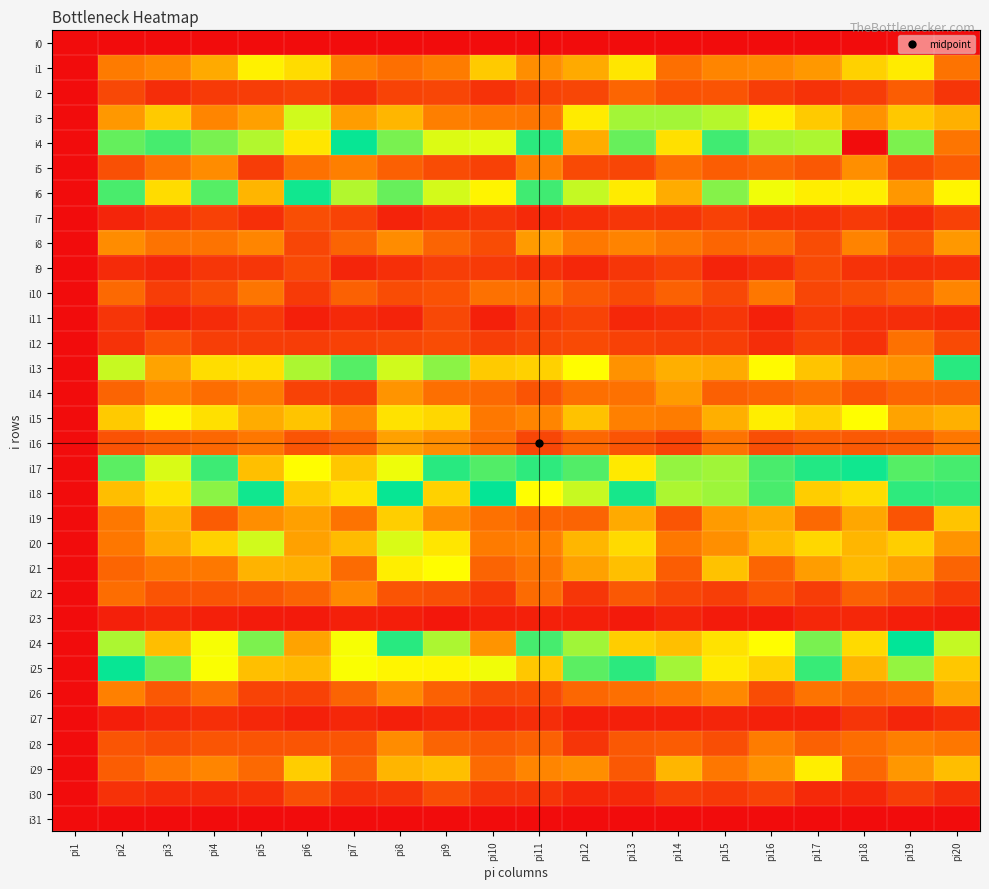

Reading left to right, list all the values displayed in this chart.

i0: pi1=0	pi2=0	pi3=0	pi4=0	pi5=0	pi6=0	pi7=0	pi8=0	pi9=0	pi10=0	pi11=0	pi12=0	pi13=0	pi14=0	pi15=0	pi16=0	pi17=0	pi18=0	pi19=0	pi20=0
i1: pi1=0	pi2=57	pi3=63	pi4=79	pi5=112	pi6=102	pi7=59	pi8=51	pi9=58	pi10=94	pi11=66	pi12=79	pi13=107	pi14=51	pi15=62	pi16=64	pi17=71	pi18=97	pi19=109	pi20=53
i2: pi1=0	pi2=31	pi3=17	pi4=24	pi5=25	pi6=29	pi7=17	pi8=29	pi9=30	pi10=20	pi11=29	pi12=30	pi13=46	pi14=36	pi15=37	pi16=25	pi17=20	pi18=25	pi19=42	pi20=21
i3: pi1=0	pi2=71	pi3=94	pi4=62	pi5=74	pi6=129	pi7=73	pi8=85	pi9=59	pi10=56	pi11=54	pi12=109	pi13=139	pi14=139	pi15=135	pi16=110	pi17=94	pi18=68	pi19=93	pi20=82
i4: pi1=0	pi2=200	pi3=193	pi4=149	pi5=136	pi6=247	pi7=175	pi8=205	pi9=126	pi10=125	pi11=187	pi12=274	pi13=153	pi14=104	pi15=162	pi16=139	pi17=217	pi18=354	pi19=206	pi20=300
i5: pi1=0	pi2=35	pi3=53	pi4=65	pi5=25	pi6=52	pi7=59	pi8=43	pi9=33	pi10=27	pi11=59	pi12=32	pi13=30	pi14=51	pi15=42	pi16=45	pi17=39	pi18=67	pi19=32	pi20=41
i6: pi1=0	pi2=194	pi3=252	pi4=157	pi5=84	pi6=181	pi7=136	pi8=153	pi9=128	pi10=113	pi11=162	pi12=132	pi13=109	pi14=80	pi15=208	pi16=121	pi17=244	pi18=110	pi19=70	pi20=114
i7: pi1=0	pi2=13	pi3=20	pi4=27	pi5=18	pi6=34	pi7=29	pi8=12	pi9=18	pi10=21	pi11=15	pi12=18	pi13=22	pi14=21	pi15=27	pi16=19	pi17=19	pi18=24	pi19=16	pi20=27
i8: pi1=0	pi2=65	pi3=53	pi4=53	pi5=62	pi6=30	pi7=45	pi8=65	pi9=45	pi10=33	pi11=72	pi12=56	pi13=61	pi14=54	pi15=46	pi16=49	pi17=33	pi18=61	pi19=37	pi20=71
i9: pi1=0	pi2=16	pi3=13	pi4=22	pi5=22	pi6=32	pi7=13	pi8=18	pi9=26	pi10=24	pi11=19	pi12=14	pi13=22	pi14=27	pi15=12	pi16=17	pi17=32	pi18=20	pi19=17	pi20=18
i10: pi1=0	pi2=48	pi3=25	pi4=34	pi5=54	pi6=24	pi7=44	pi8=33	pi9=36	pi10=52	pi11=52	pi12=39	pi13=32	pi14=44	pi15=31	pi16=55	pi17=30	pi18=34	pi19=42	pi20=62
i11: pi1=0	pi2=21	pi3=10	pi4=16	pi5=23	pi6=10	pi7=15	pi8=12	pi9=31	pi10=11	pi11=24	pi12=29	pi13=14	pi14=17	pi15=22	pi16=11	pi17=24	pi18=18	pi19=17	pi20=14
i12: pi1=0	pi2=20	pi3=36	pi4=26	pi5=25	pi6=25	pi7=27	pi8=30	pi9=33	pi10=26	pi11=30	pi12=32	pi13=27	pi14=26	pi15=26	pi16=17	pi17=28	pi18=19	pi19=52	pi20=32
i13: pi1=0	pi2=131	pi3=76	pi4=103	pi5=104	pi6=137	pi7=157	pi8=129	pi9=145	pi10=94	pi11=97	pi12=117	pi13=68	pi14=81	pi15=79	pi16=116	pi17=91	pi18=72	pi19=68	pi20=186
i14: pi1=0	pi2=45	pi3=60	pi4=50	pi5=57	pi6=28	pi7=26	pi8=69	pi9=51	pi10=48	pi11=37	pi12=51	pi13=52	pi14=72	pi15=43	pi16=46	pi17=52	pi18=38	pi19=46	pi20=45
i15: pi1=0	pi2=94	pi3=115	pi4=104	pi5=80	pi6=91	pi7=64	pi8=105	pi9=100	pi10=56	pi11=62	pi12=90	pi13=60	pi14=58	pi15=81	pi16=110	pi17=97	pi18=118	pi19=76	pi20=82
i16: pi1=0	pi2=36	pi3=44	pi4=47	pi5=55	pi6=37	pi7=46	pi8=75	pi9=66	pi10=51	pi11=30	pi12=47	pi13=37	pi14=29	pi15=53	pi16=34	pi17=42	pi18=40	pi19=42	pi20=55
i17: pi1=0	pi2=198	pi3=127	pi4=191	pi5=89	pi6=117	pi7=92	pi8=122	pi9=186	pi10=196	pi11=166	pi12=158	pi13=108	pi14=211	pi15=214	pi16=160	pi17=169	pi18=173	pi19=157	pi20=161
i18: pi1=0	pi2=88	pi3=105	pi4=145	pi5=181	pi6=94	pi7=105	pi8=175	pi9=97	pi10=176	pi11=236	pi12=131	pi13=172	pi14=137	pi15=141	pi16=160	pi17=95	pi18=102	pi19=166	pi20=165
i19: pi1=0	pi2=56	pi3=84	pi4=41	pi5=66	pi6=74	pi7=53	pi8=96	pi9=66	pi10=52	pi11=46	pi12=45	pi13=79	pi14=38	pi15=72	pi16=79	pi17=48	pi18=78	pi19=37	pi20=91
i20: pi1=0	pi2=55	pi3=80	pi4=97	pi5=129	pi6=75	pi7=87	pi8=127	pi9=107	pi10=57	pi11=60	pi12=85	pi13=101	pi14=56	pi15=67	pi16=86	pi17=100	pi18=85	pi19=96	pi20=69
i21: pi1=0	pi2=46	pi3=56	pi4=56	pi5=83	pi6=82	pi7=49	pi8=110	pi9=117	pi10=45	pi11=54	pi12=75	pi13=89	pi14=42	pi15=90	pi16=46	pi17=73	pi18=86	pi19=75	pi20=45
i22: pi1=0	pi2=50	pi3=37	pi4=38	pi5=39	pi6=45	pi7=64	pi8=37	pi9=35	pi10=23	pi11=49	pi12=22	pi13=39	pi14=30	pi15=26	pi16=37	pi17=25	pi18=44	pi19=35	pi20=23
i23: pi1=0	pi2=11	pi3=14	pi4=11	pi5=8	pi6=7	pi7=11	pi8=9	pi9=6	pi10=10	pi11=11	pi12=10	pi13=7	pi14=13	pi15=8	pi16=7	pi17=14	pi18=14	pi19=9	pi20=7
i24: pi1=0	pi2=137	pi3=88	pi4=120	pi5=148	pi6=76	pi7=120	pi8=168	pi9=137	pi10=69	pi11=161	pi12=140	pi13=95	pi14=89	pi15=105	pi16=117	pi17=149	pi18=101	pi19=177	pi20=132
i25: pi1=0	pi2=175	pi3=151	pi4=119	pi5=89	pi6=86	pi7=119	pi8=114	pi9=113	pi10=121	pi11=92	pi12=156	pi13=187	pi14=139	pi15=109	pi16=97	pi17=164	pi18=84	pi19=143	pi20=92
i26: pi1=0	pi2=60	pi3=39	pi4=51	pi5=29	pi6=28	pi7=45	pi8=64	pi9=44	pi10=31	pi11=32	pi12=47	pi13=51	pi14=56	pi15=63	pi16=33	pi17=53	pi18=47	pi19=51	pi20=77
i27: pi1=0	pi2=9	pi3=15	pi4=18	pi5=14	pi6=11	pi7=14	pi8=10	pi9=14	pi10=14	pi11=17	pi12=9	pi13=10	pi14=11	pi15=13	pi16=11	pi17=11	pi18=21	pi19=13	pi20=18
i28: pi1=0	pi2=38	pi3=33	pi4=38	pi5=37	pi6=38	pi7=38	pi8=65	pi9=45	pi10=40	pi11=44	pi12=21	pi13=39	pi14=41	pi15=34	pi16=58	pi17=44	pi18=50	pi19=59	pi20=55
i29: pi1=0	pi2=42	pi3=55	pi4=62	pi5=48	pi6=95	pi7=44	pi8=84	pi9=89	pi10=49	pi11=62	pi12=66	pi13=39	pi14=85	pi15=55	pi16=68	pi17=110	pi18=47	pi19=70	pi20=88
i30: pi1=0	pi2=19	pi3=16	pi4=16	pi5=18	pi6=35	pi7=19	pi8=21	pi9=34	pi10=21	pi11=21	pi12=14	pi13=15	pi14=26	pi15=23	pi16=29	pi17=15	pi18=14	pi19=26	pi20=17
i31: pi1=0	pi2=0	pi3=0	pi4=0	pi5=0	pi6=0	pi7=0	pi8=0	pi9=0	pi10=0	pi11=0	pi12=0	pi13=0	pi14=0	pi15=0	pi16=0	pi17=0	pi18=0	pi19=0	pi20=0